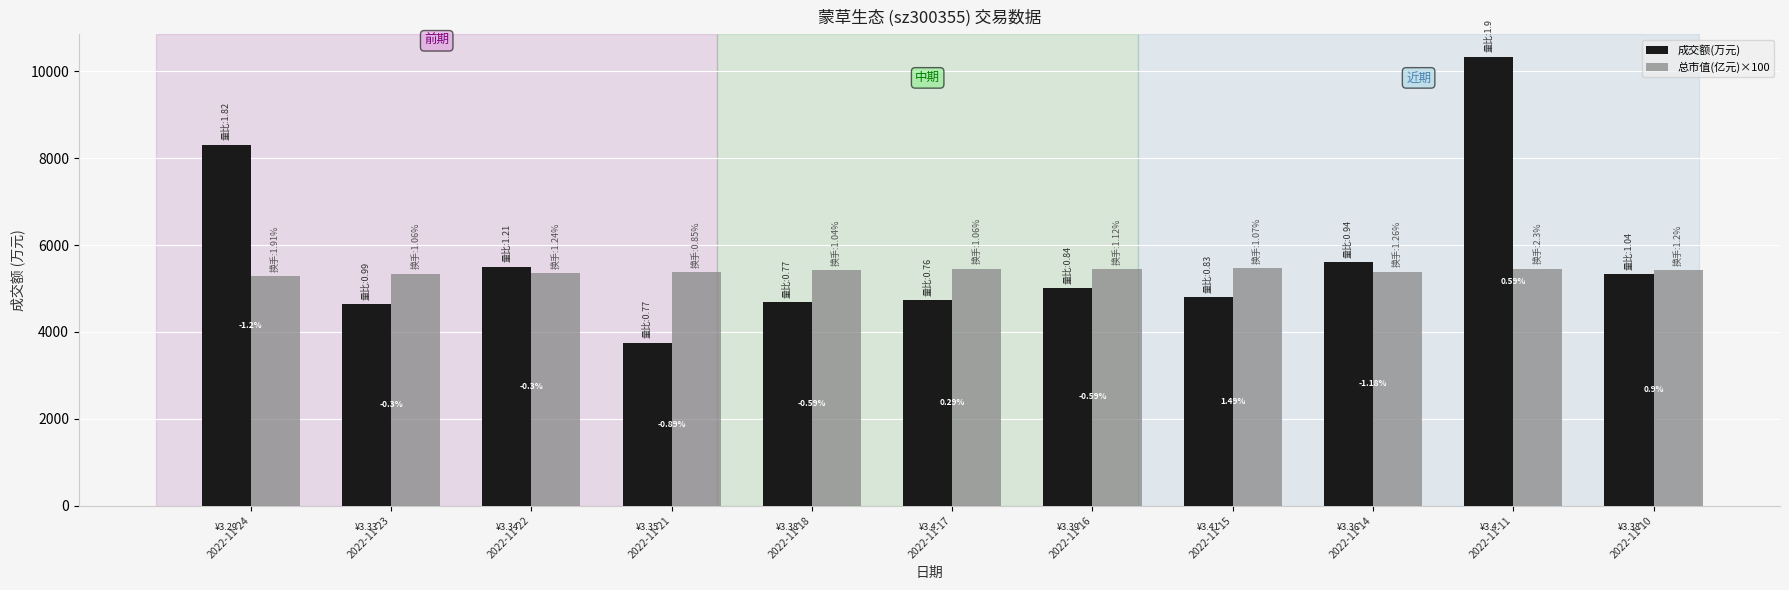

Rank the series at 2022-11-21 from highest to lowest value.

总市值(亿元)×100, 成交额(万元)